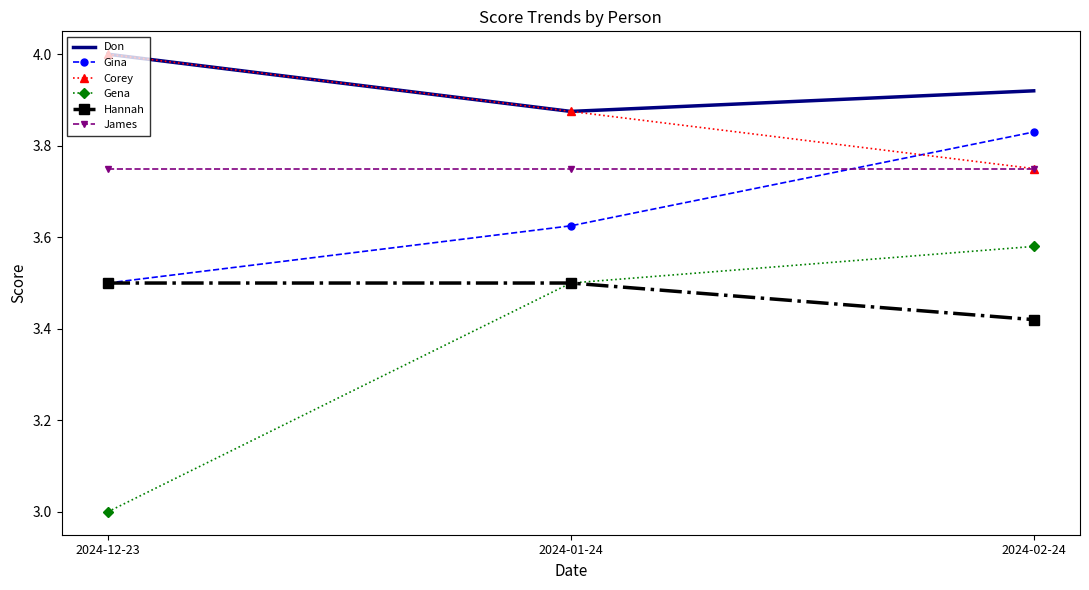

What is the smallest value displayed?

3.0